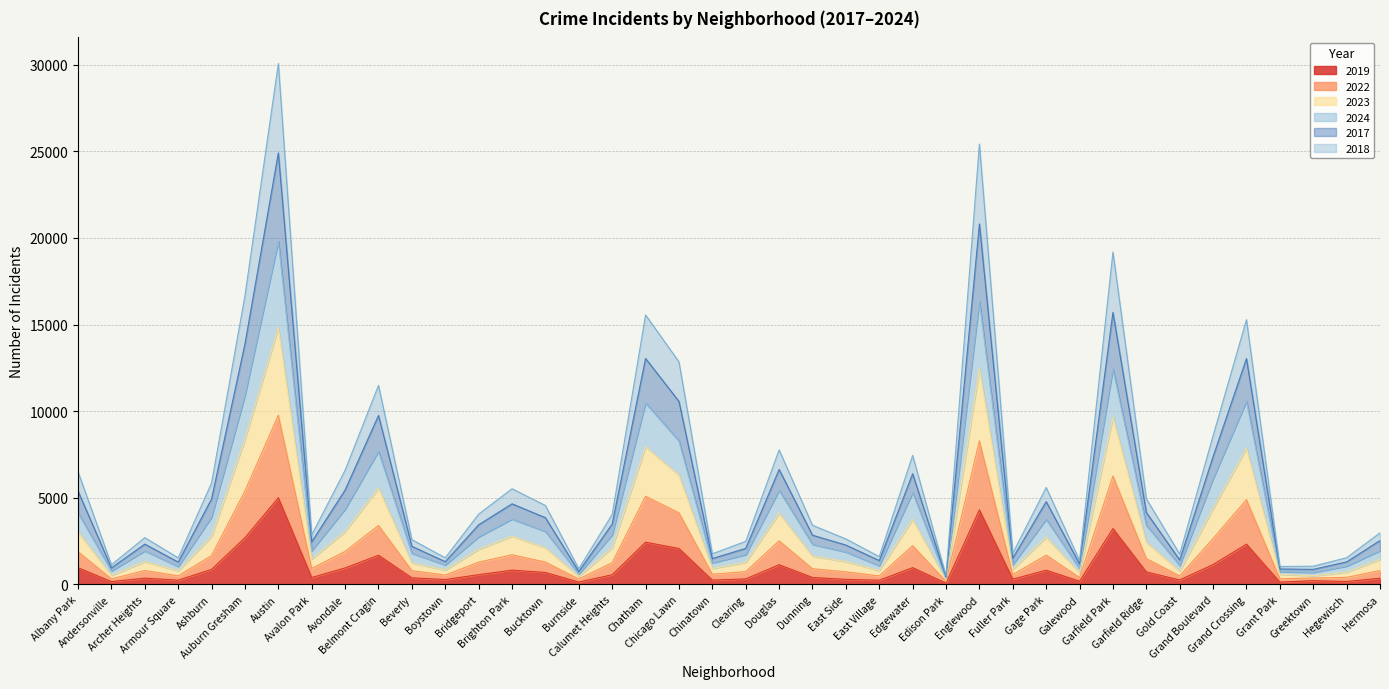

Is the value of 2017 at Douglas greater than the value of 2024 at Dunning?

Yes